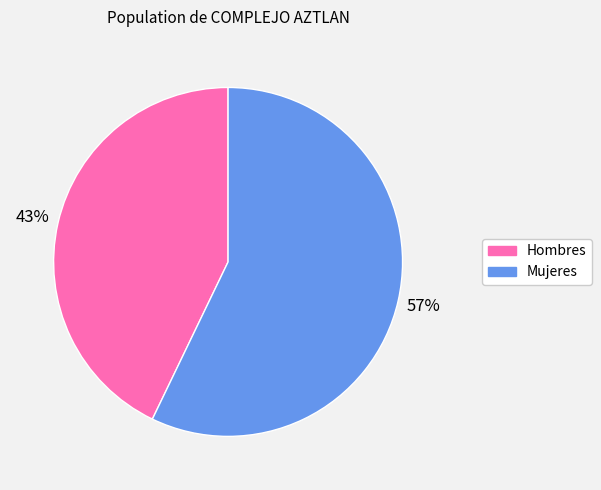

What is the ratio of the value at Mujeres to the value at Hombres?

1.3